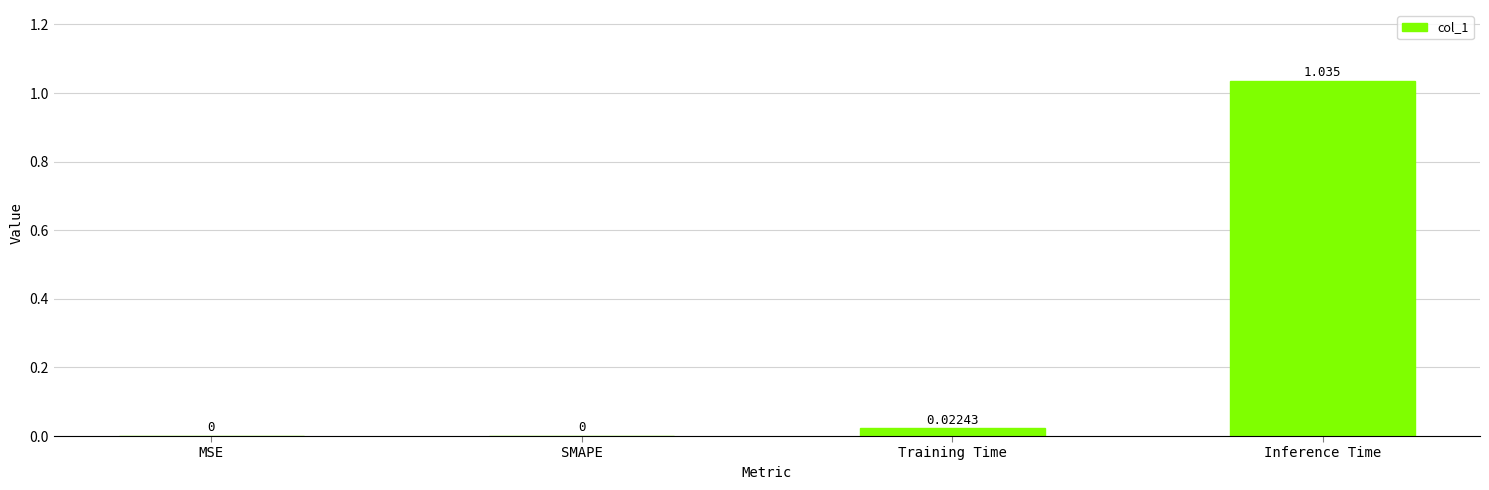

Which has a higher value, MSE or Inference Time?

Inference Time